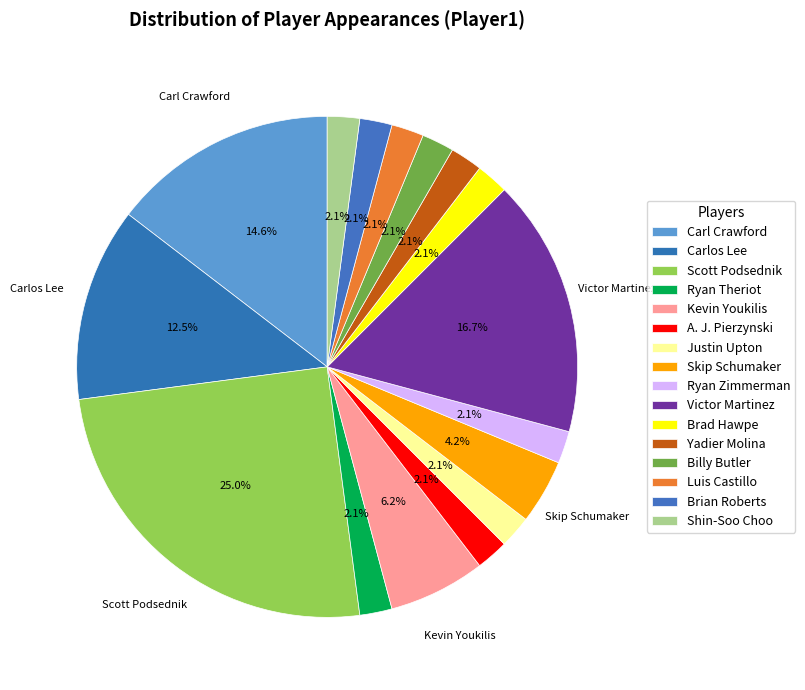

To the nearest percent, what is the difference between the largest and smallest slice percentages?

23%